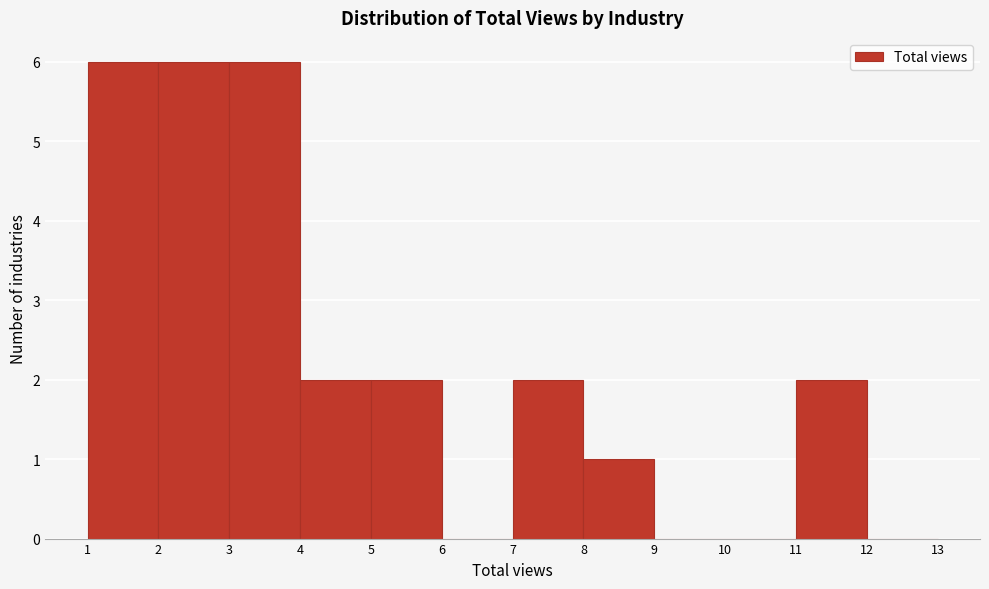

Reading left to right, list every bar in this chart as the range it spans on the x-axis followed by its height. The values are not printed on the chart, so give them approximately, as read against the axis.

1 to 2: 6
2 to 3: 6
3 to 4: 6
4 to 5: 2
5 to 6: 2
6 to 7: 0
7 to 8: 2
8 to 9: 1
9 to 10: 0
10 to 11: 0
11 to 12: 2
12 to 13: 0